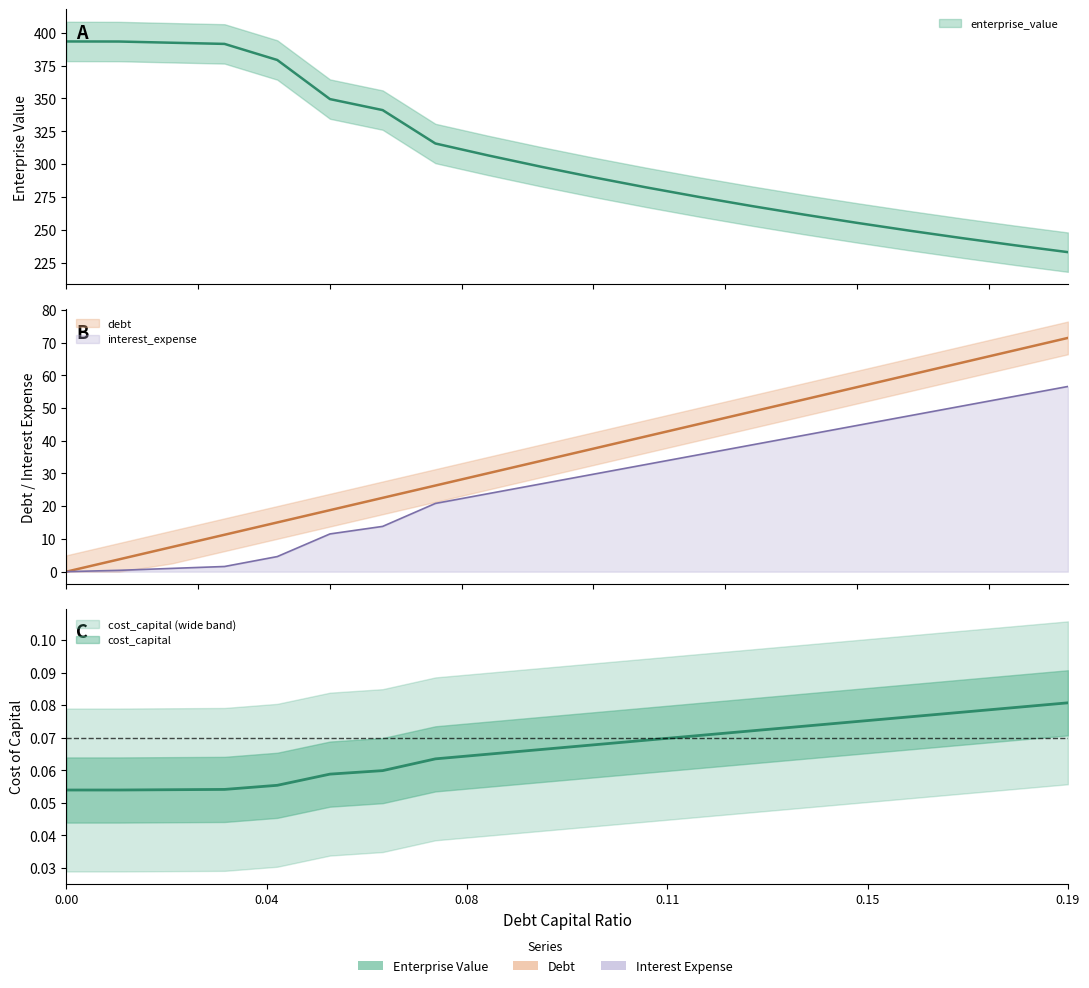

The value of enterprise_value at 0.11 is 452.4. True or false?

False